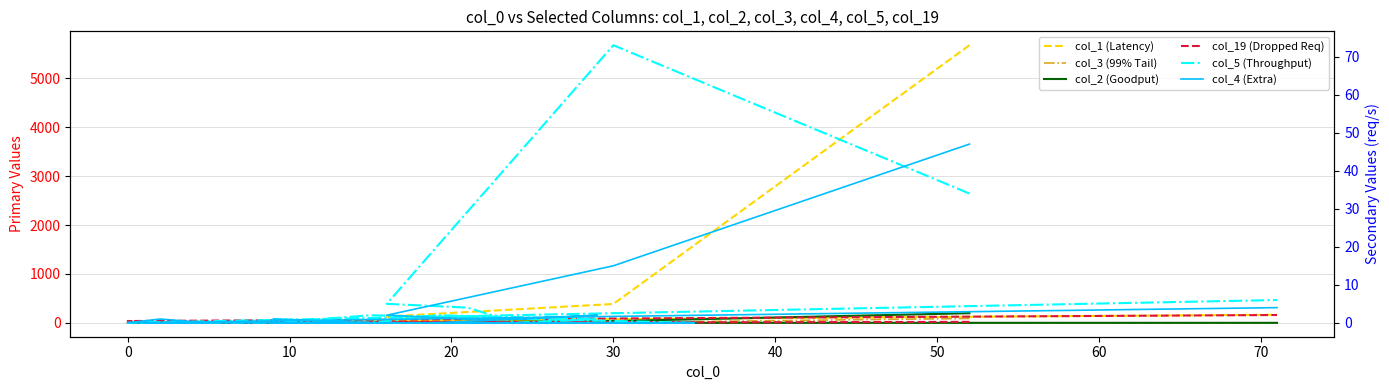

Which series has the largest total across all categories?

col_1 (Latency)